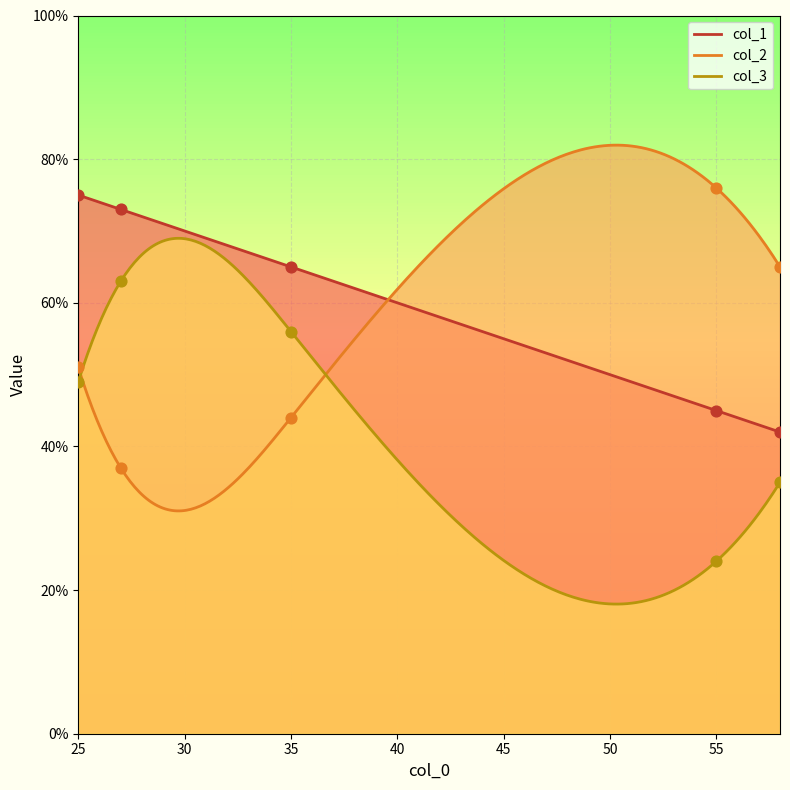

Is the value of col_3 at 27 greater than the value of col_2 at 35?

Yes